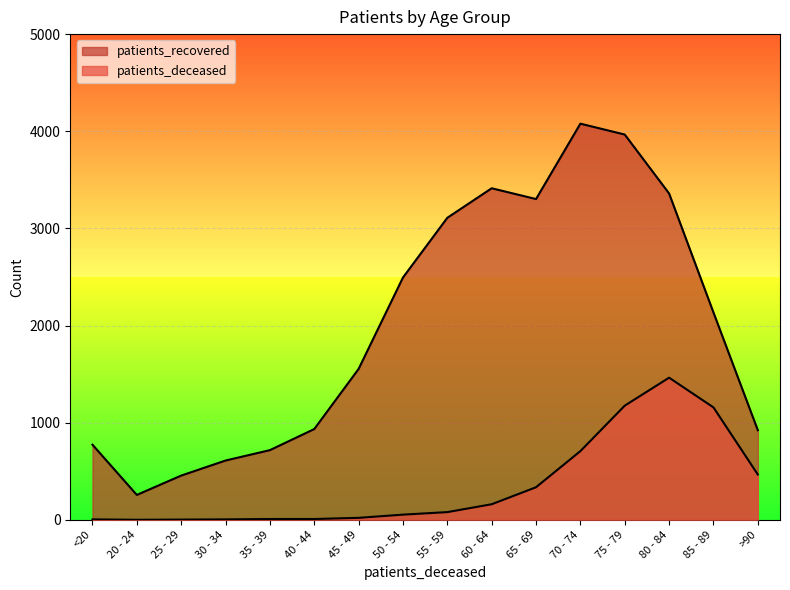

Rank the series by their average value, from lowest to highest.

patients_deceased, patients_recovered